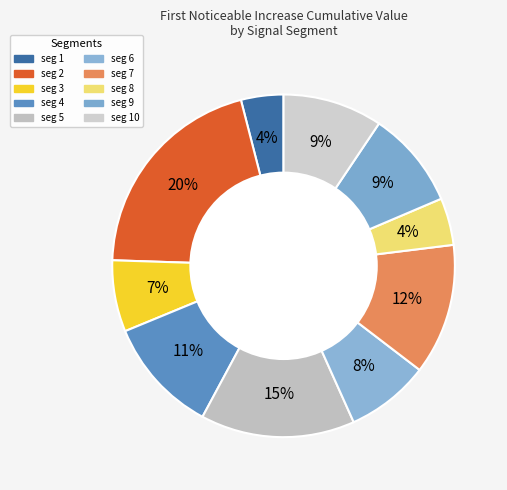

What is the smallest slice in the pie chart?

signal segment 1